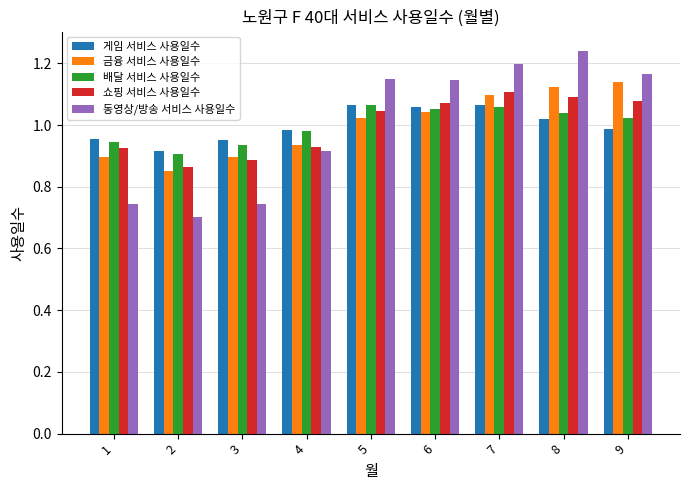

What is the difference between the maximum and minimum values in the 쇼핑 서비스 사용일수 series?

0.2